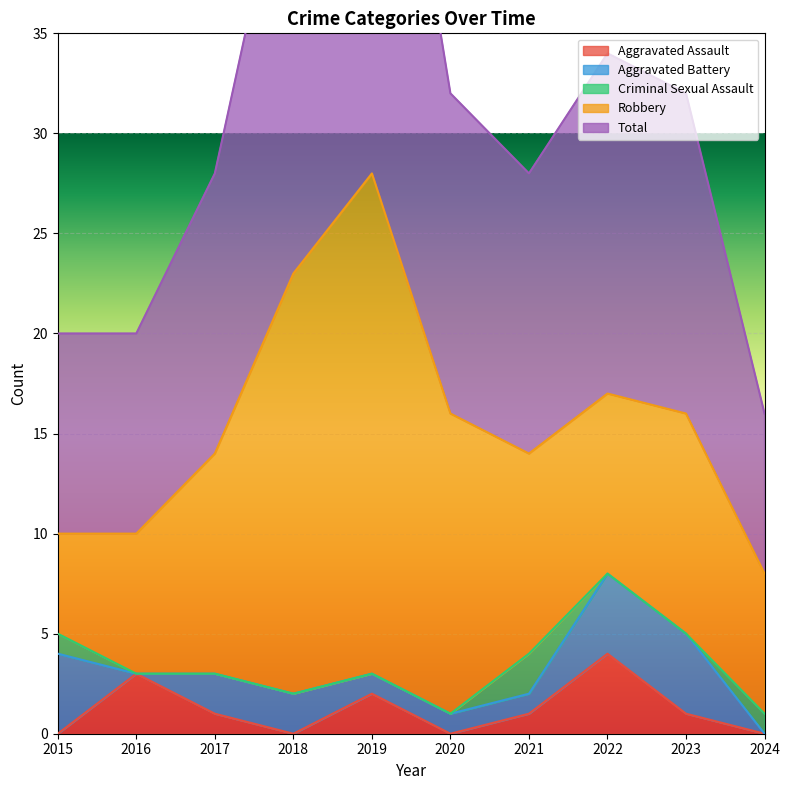

At which category does Robbery reach its first local valley?

2022